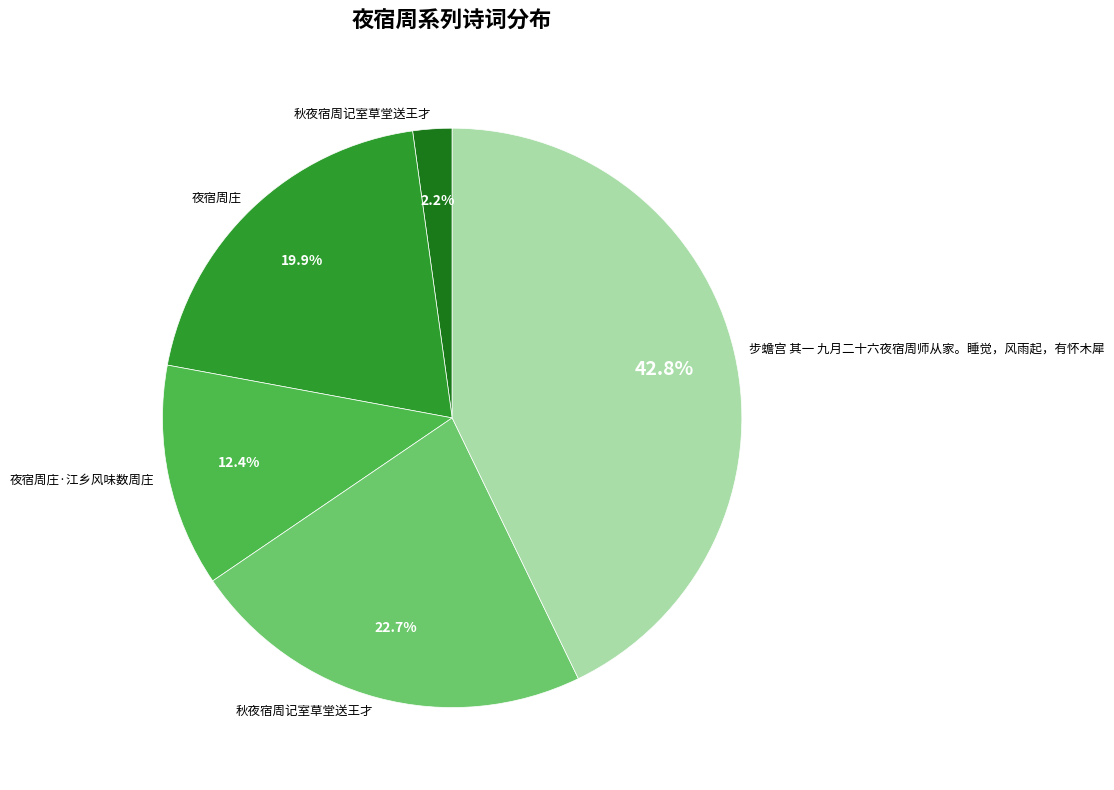

Does any single category account for the majority?

No